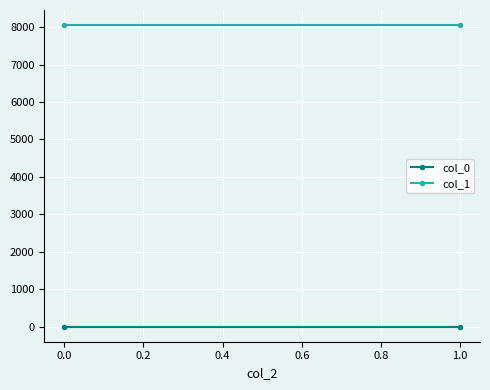

Reading left to right, transcribe all the data shown in this chart.

col_0: 0.9	0.9
col_1: 8055.0	8055.0